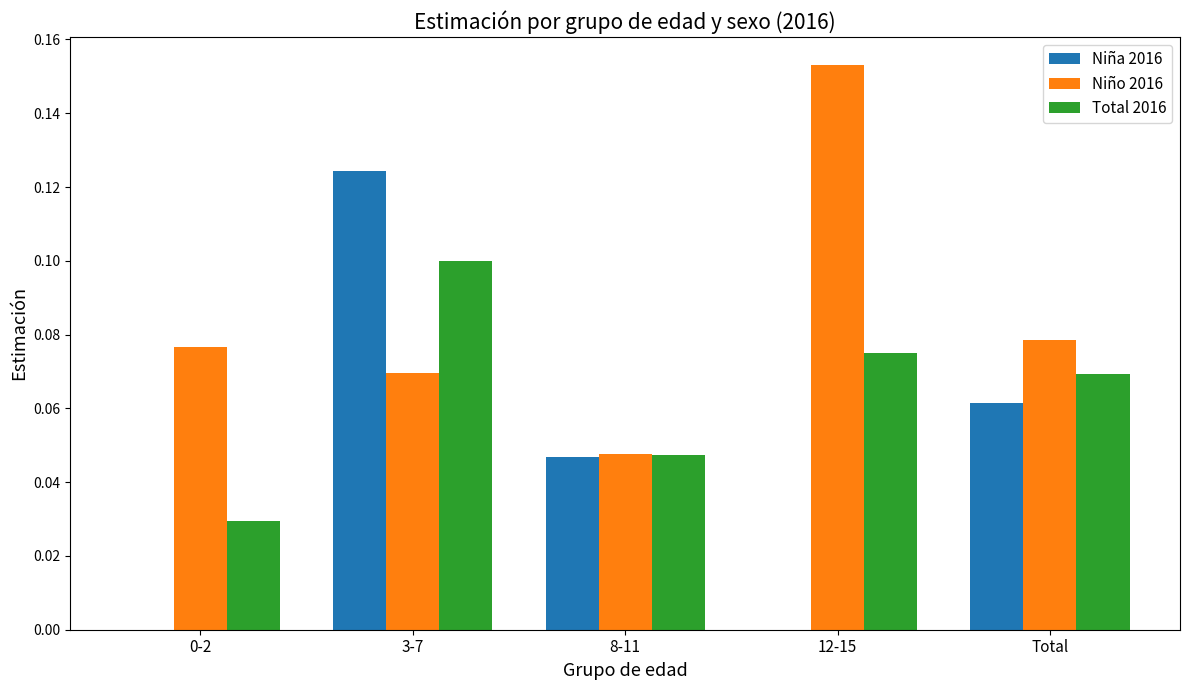

True or false: Niño 2016 has a value of 0.1 at 0-2.

True